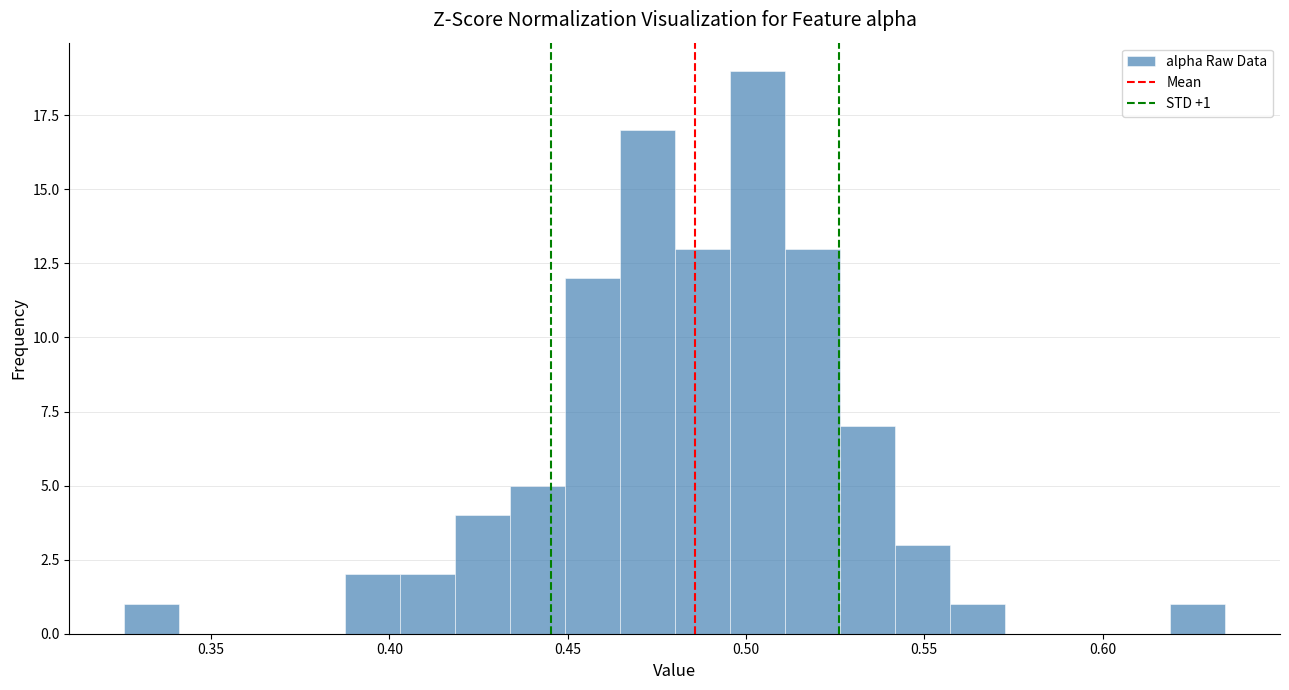

Around what value on the x-axis is the tallest bar? Give the approximate position of its centre, as read against the axis.

0.505